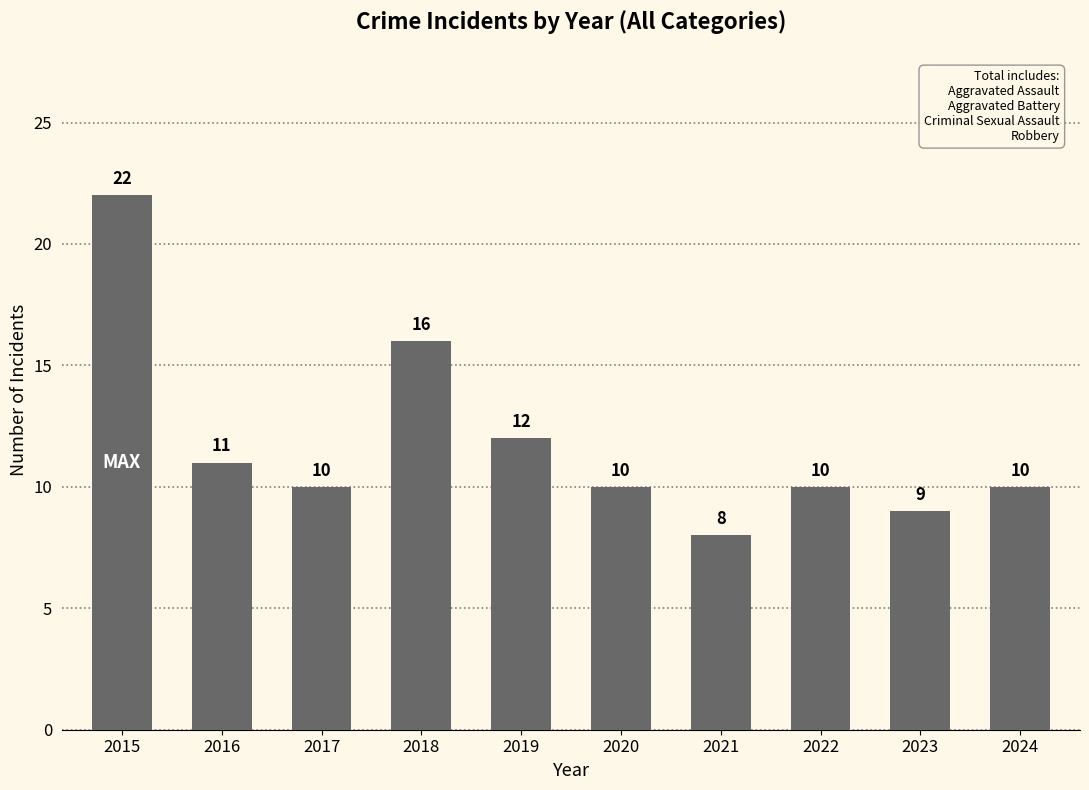

At which category does the chart reach its minimum across all series?

2021